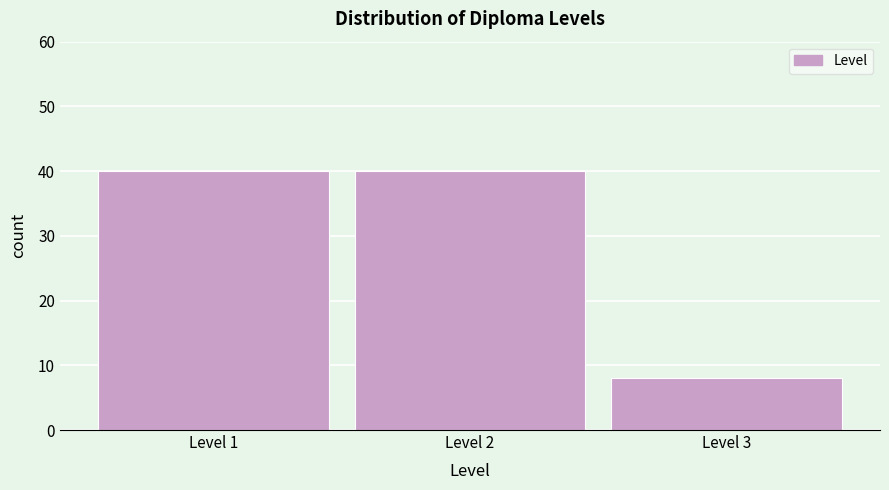

Reading left to right, transcribe all the data shown in this chart.

Level 1=40	Level 2=40	Level 3=8